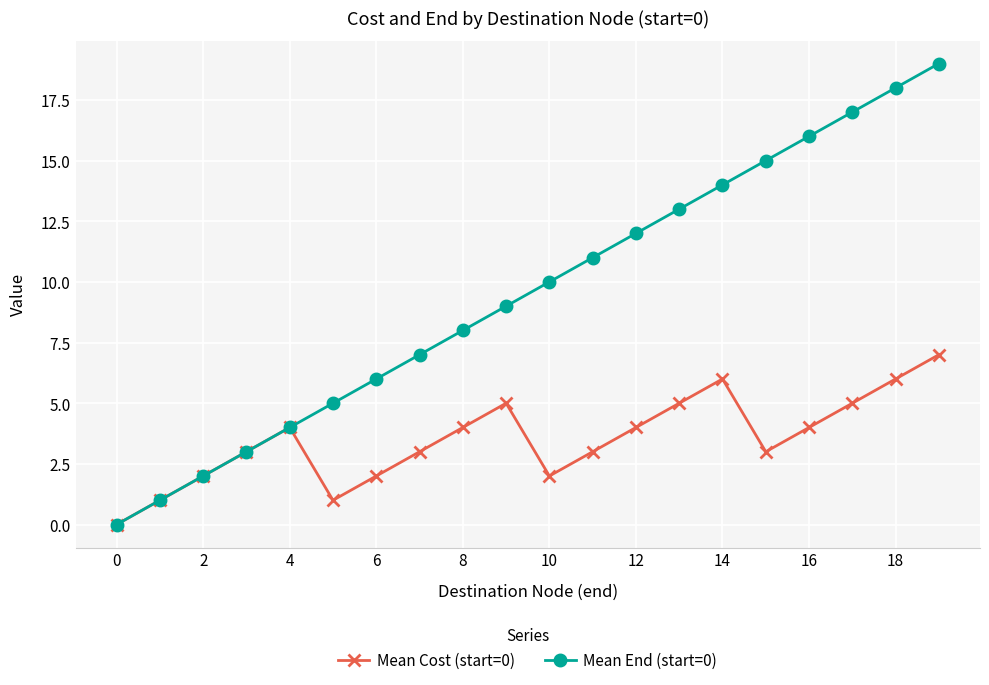

Rank the series by their average value, from highest to lowest.

Mean End (start=0), Mean Cost (start=0)